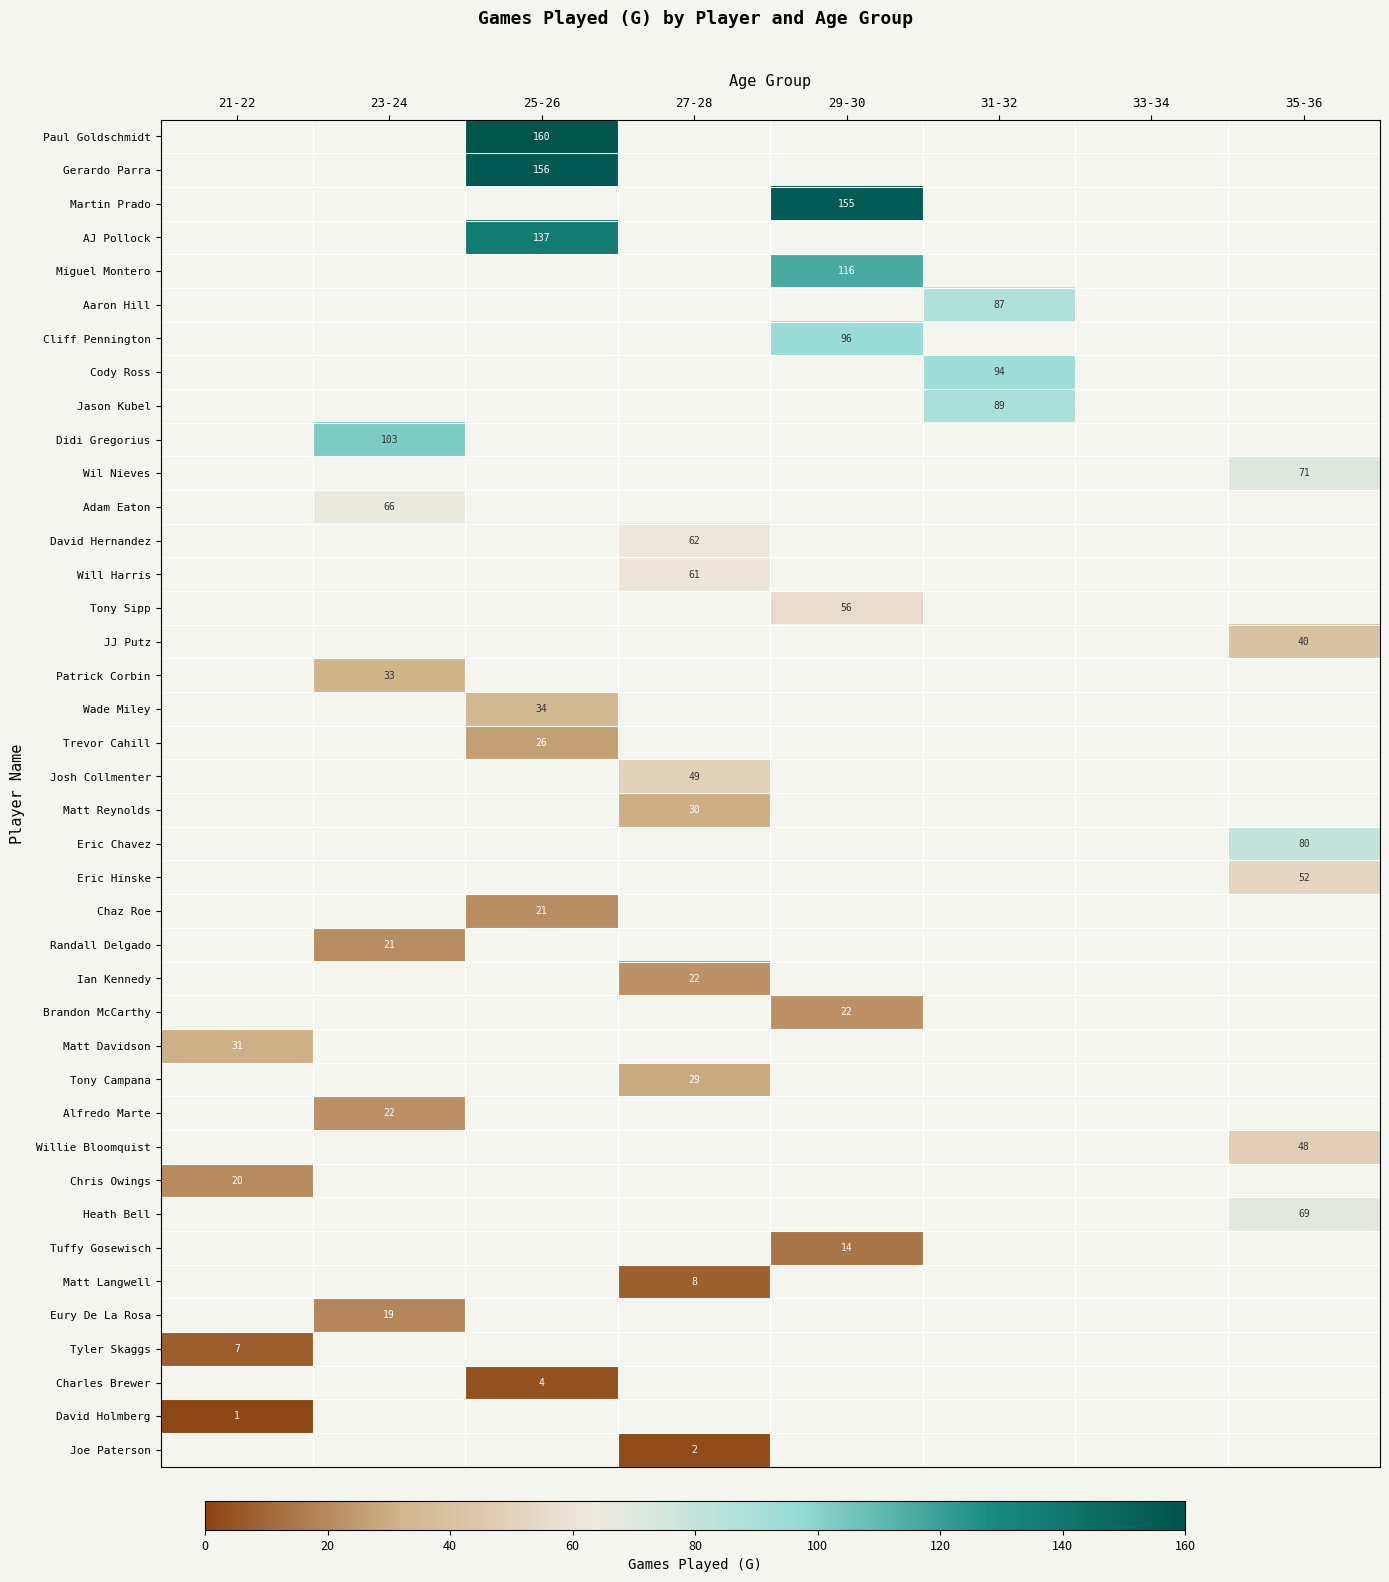

The AJ Pollock series shows 68 at 25-26. True or false?

False